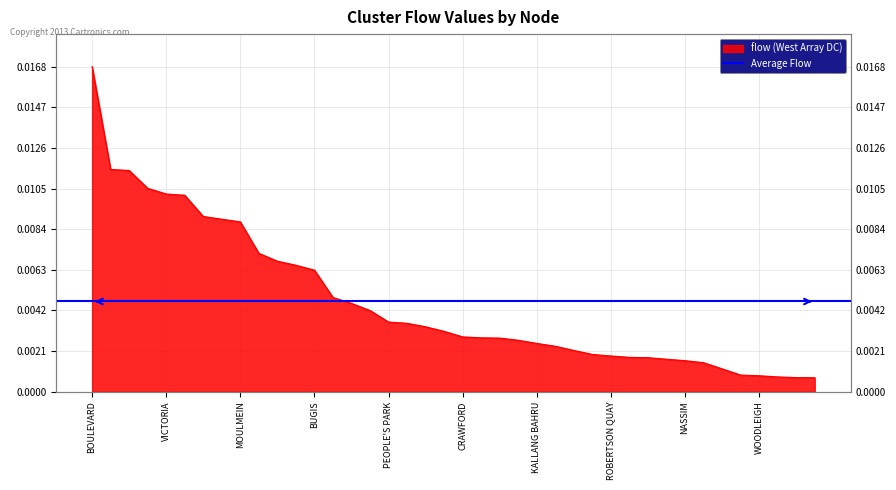

Rank the categories by value from lowest to highest.

BOAT QUAY, FORT CANNING, MALCOLM, WOODLEIGH, SELEGIE, MACKENZIE, CHATSWORTH, NASSIM, SENNETT, CENTRAL SUBZONE, TANJONG PAGAR, ROBERTSON QUAY, PEARL'S HILL, SUNGEI ROAD, RAFFLES PLACE, KALLANG BAHRU, POTONG PASIR, GEYLANG BAHRU, CHINA SQUARE, CRAWFORD, BENCOOLEN, BRAS BASAH, KAMPONG JAVA, PEOPLE'S PARK, MARINA CENTRE, BOON KENG, CLARKE QUAY, BUGIS, BENDEMEER, LAVENDER, BAYFRONT SUBZONE, MOULMEIN, CHINATOWN, DHOBY GHAUT, SOMERSET, VICTORIA, CITY HALL, NEWTON CIRCUS, FARRER PARK, BOULEVARD